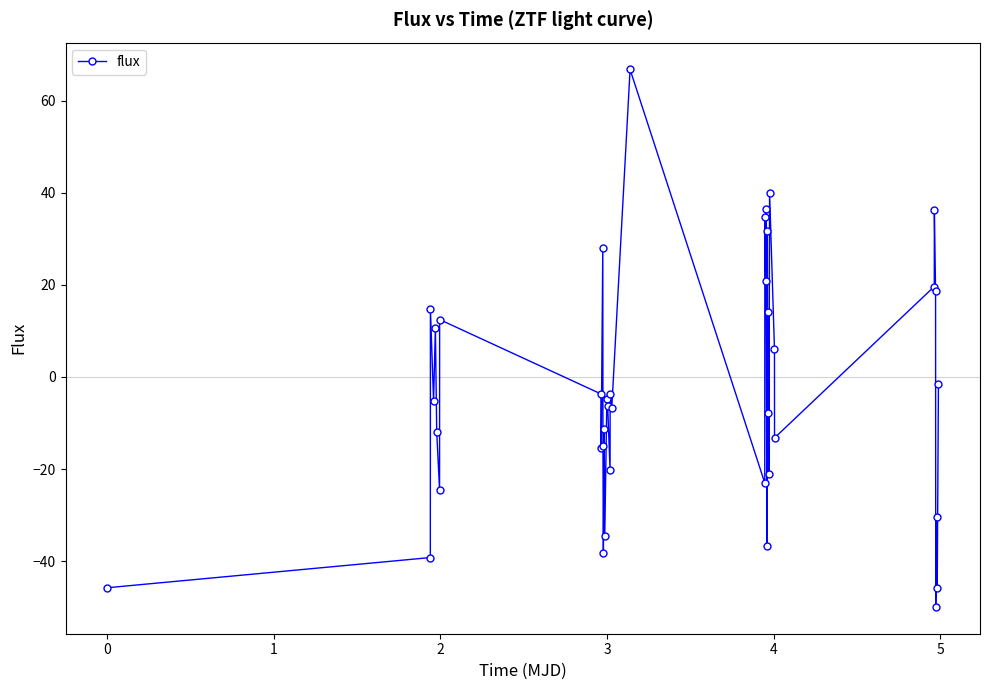

How many interior local valleys (lower than both neighbors) does the data have?

15